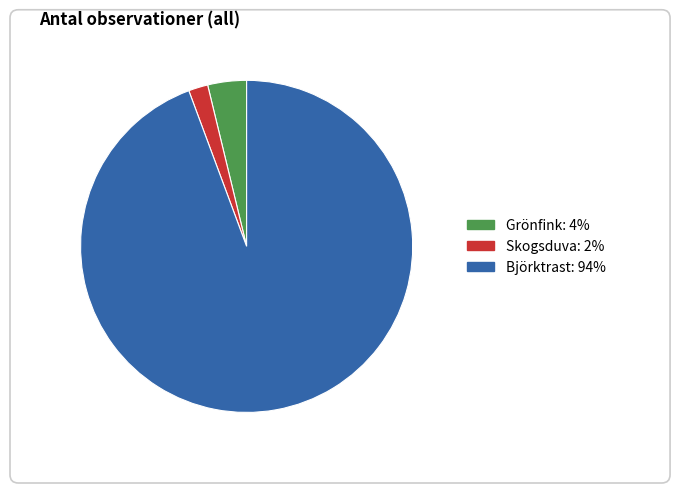

To the nearest percent, what percentage of the pie is Björktrast?

94%